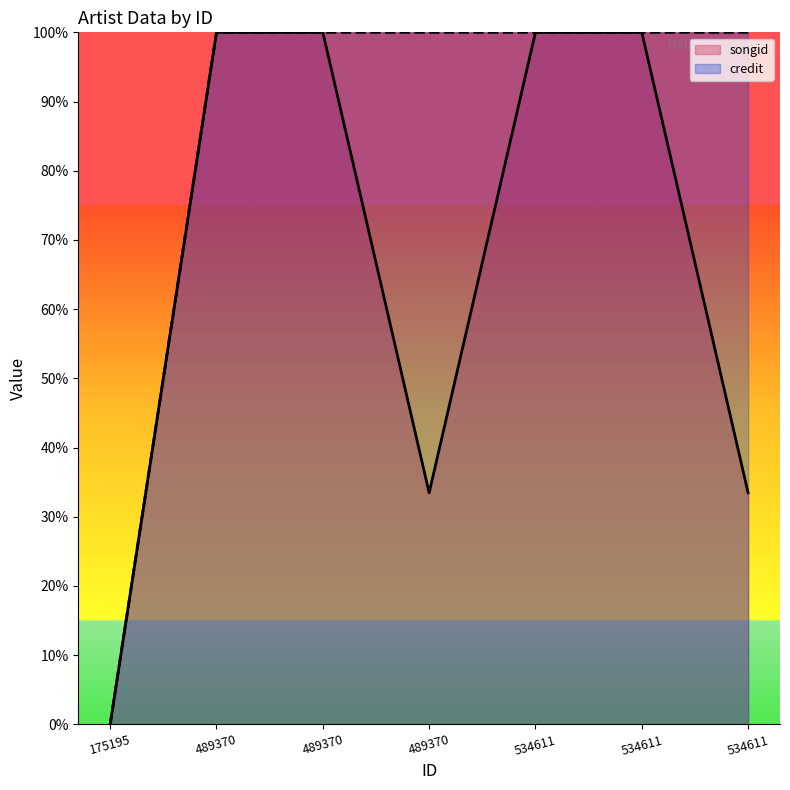

True or false: songid has a value of 100.0 at 489370.

True